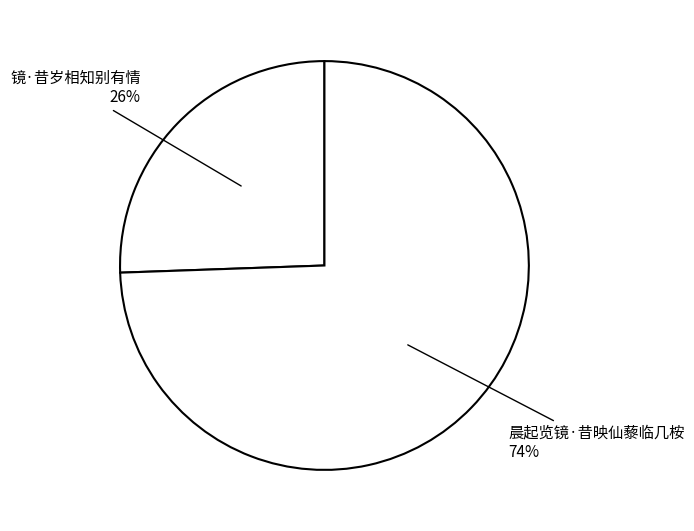

Which category accounts for the majority?

晨起览镜·昔映仙藜临几桉